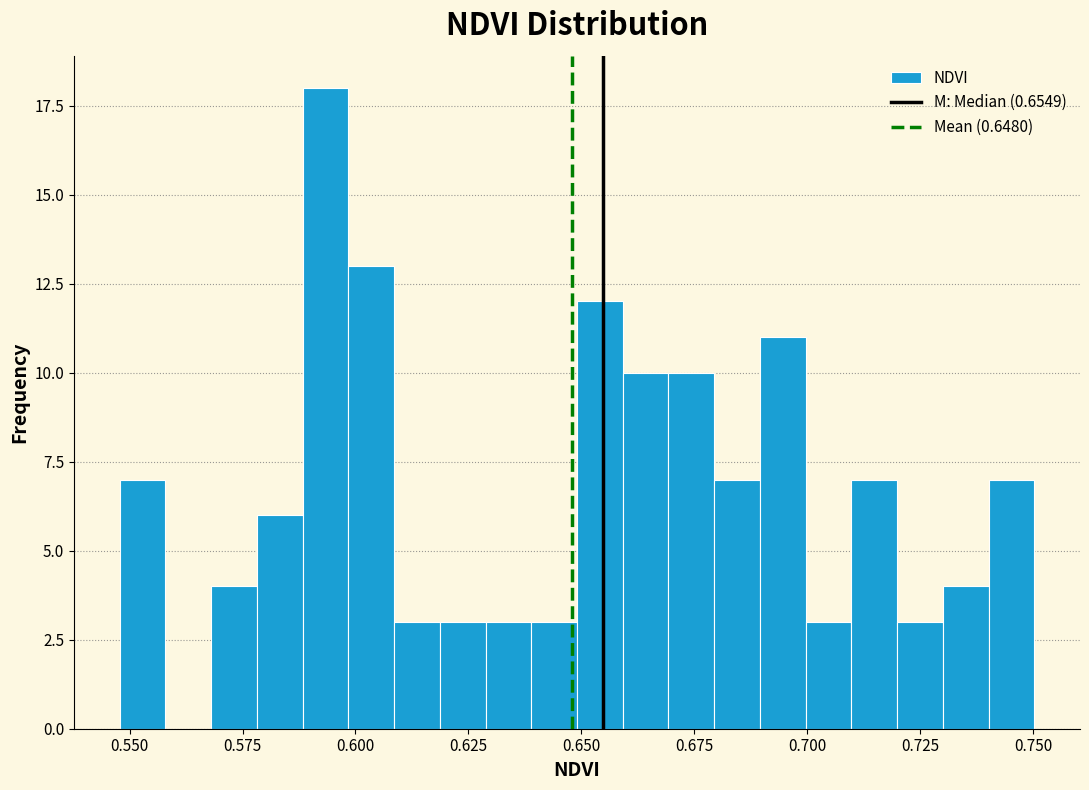

Around what value on the x-axis is the tallest bar? Give the approximate position of its centre, as read against the axis.

0.595